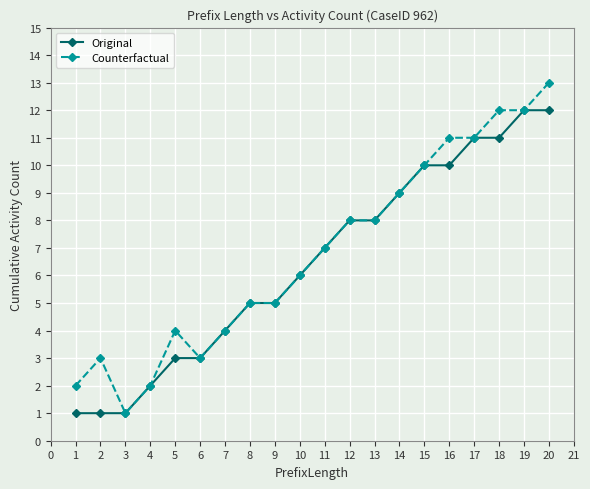

Does the chart display data point markers on the line(s)?

Yes